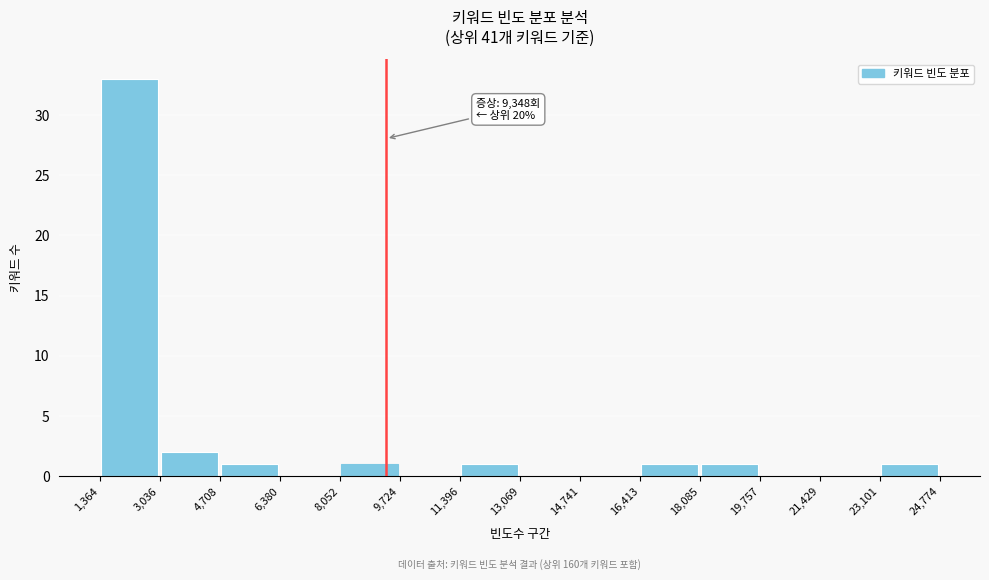

Over which range of the x-axis is the bar tallest?

1,364 to 3,036